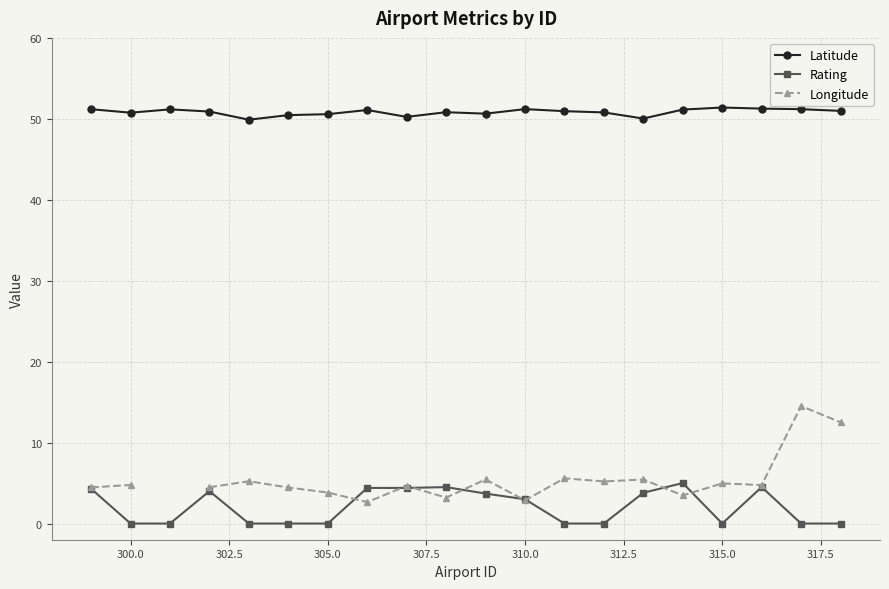

How many lines are shown in the chart?

3